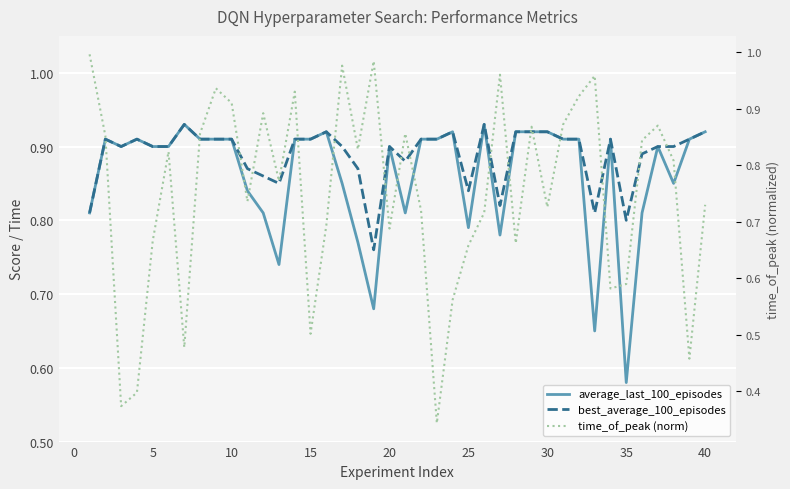

True or false: best_average_100_episodes and average_last_100_episodes cross at least once.

False